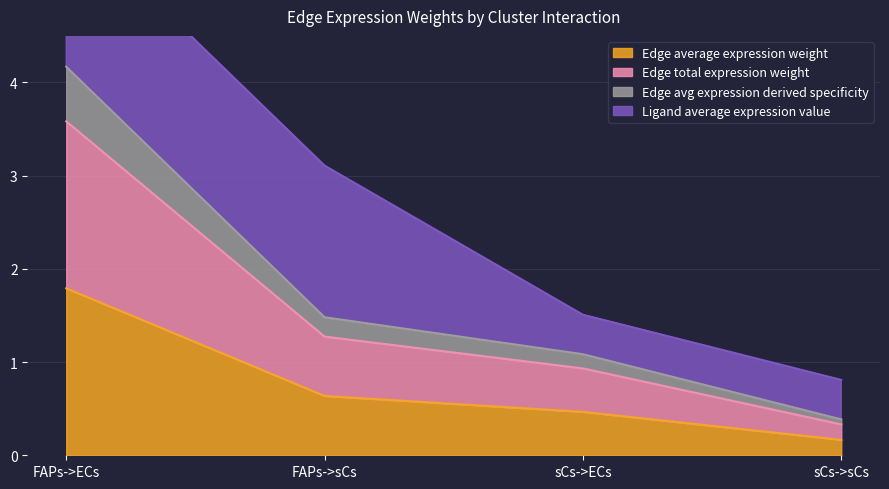

True or false: Edge avg expression derived specificity and Edge total expression weight cross at least once.

False